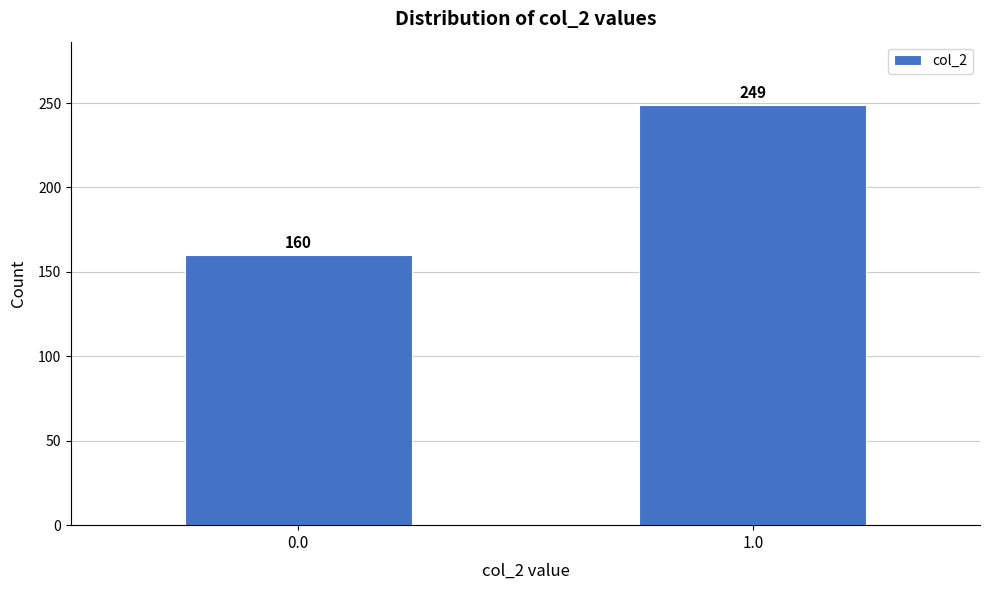

Reading left to right, transcribe all the data shown in this chart.

0.0=160	1.0=249